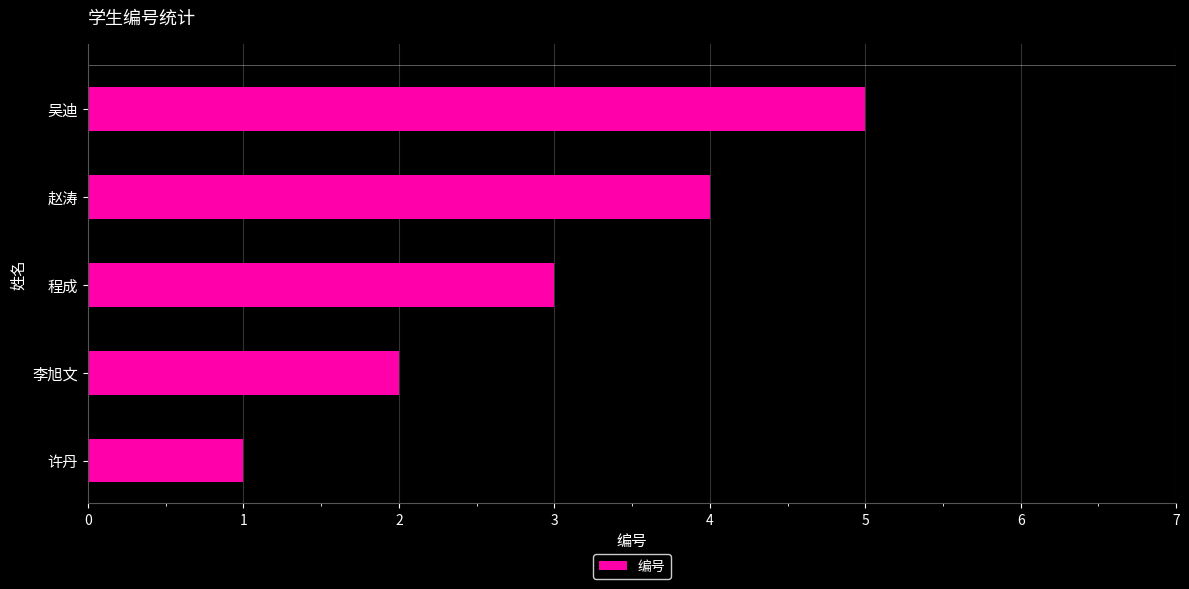

What is the difference between the second highest and minimum values?

3